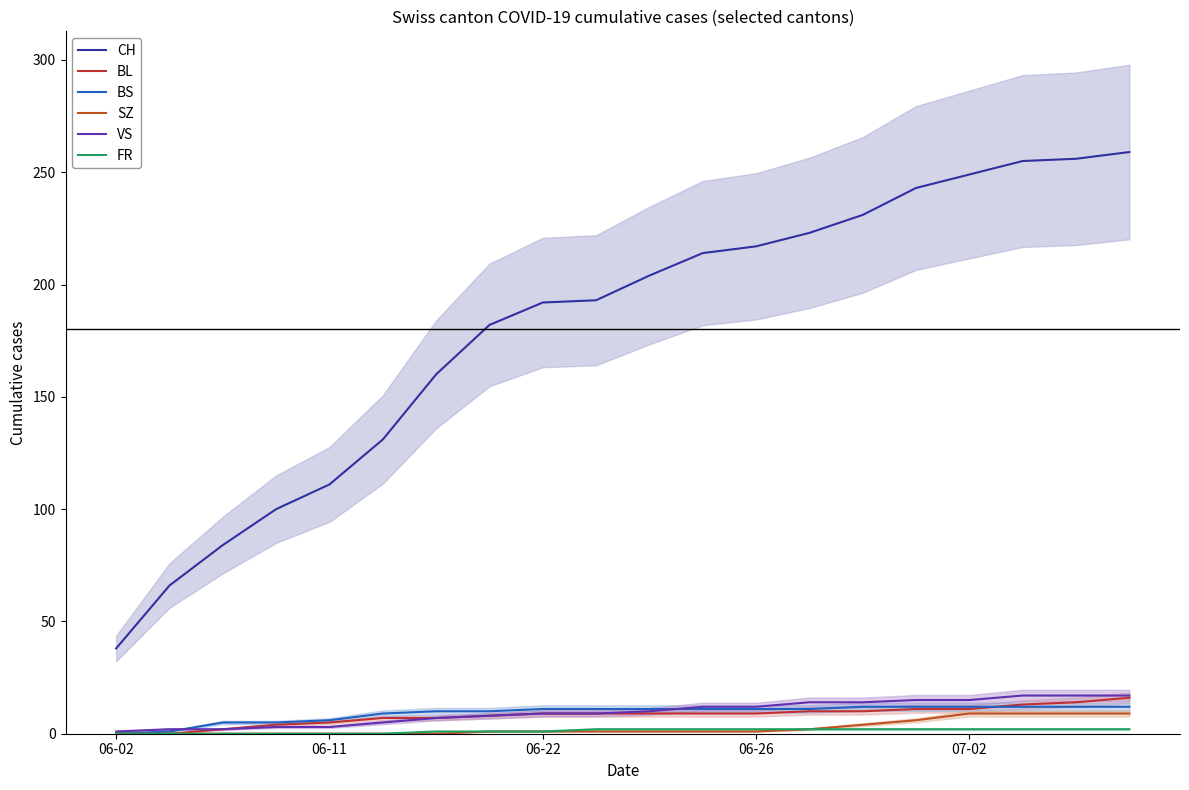

What is the difference between the highest and lowest values at 11?

213